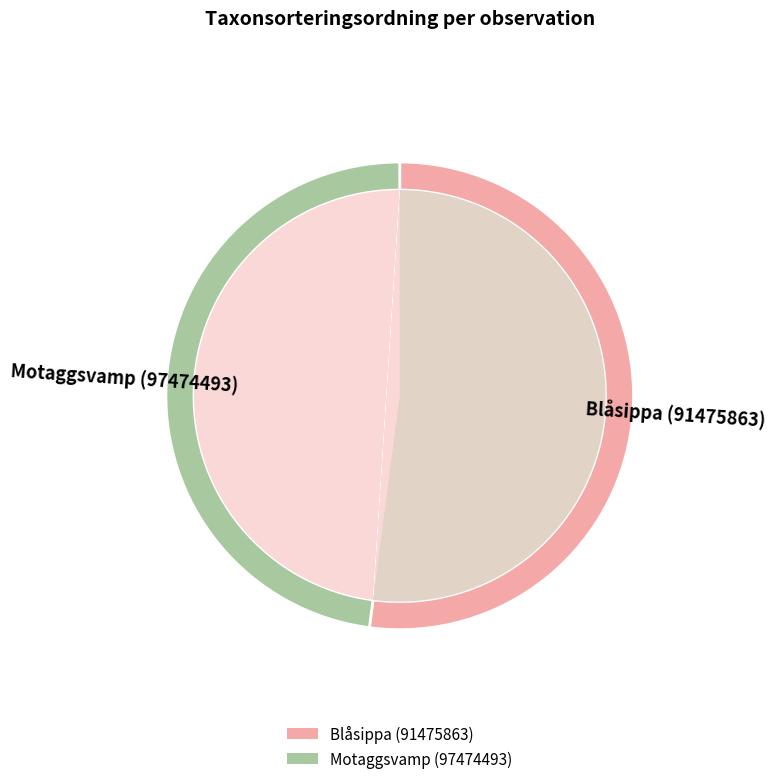

To the nearest percent, what percentage of the pie is Blåsippa (91475863)?

52%